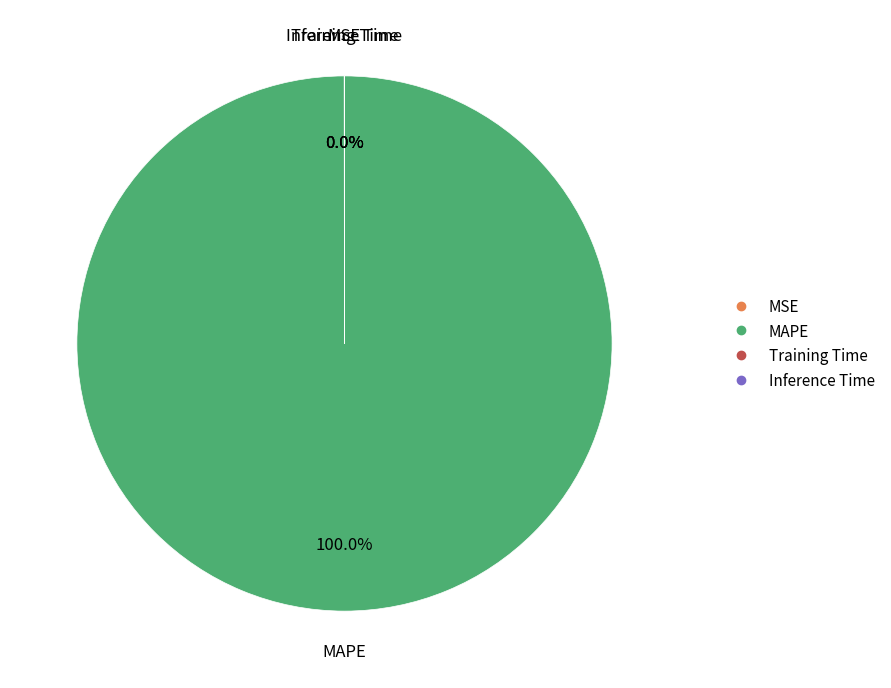

To the nearest percent, what percentage of the pie is MAPE?

100%